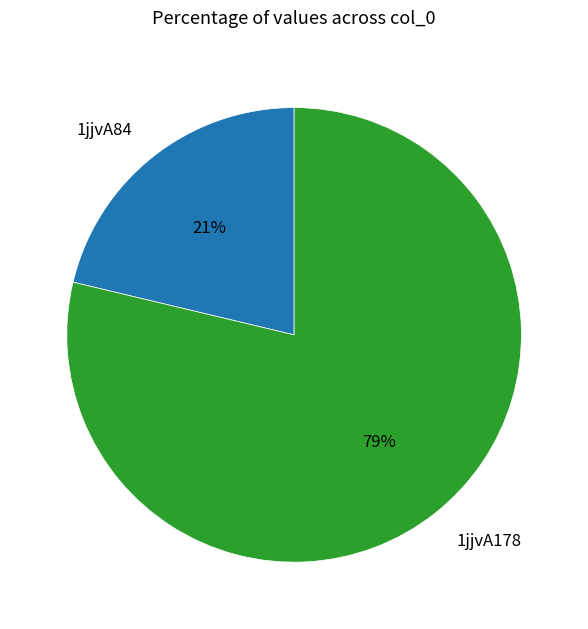

Is the sum of 1jjvA84 and 1jjvA178 greater than half?

Yes